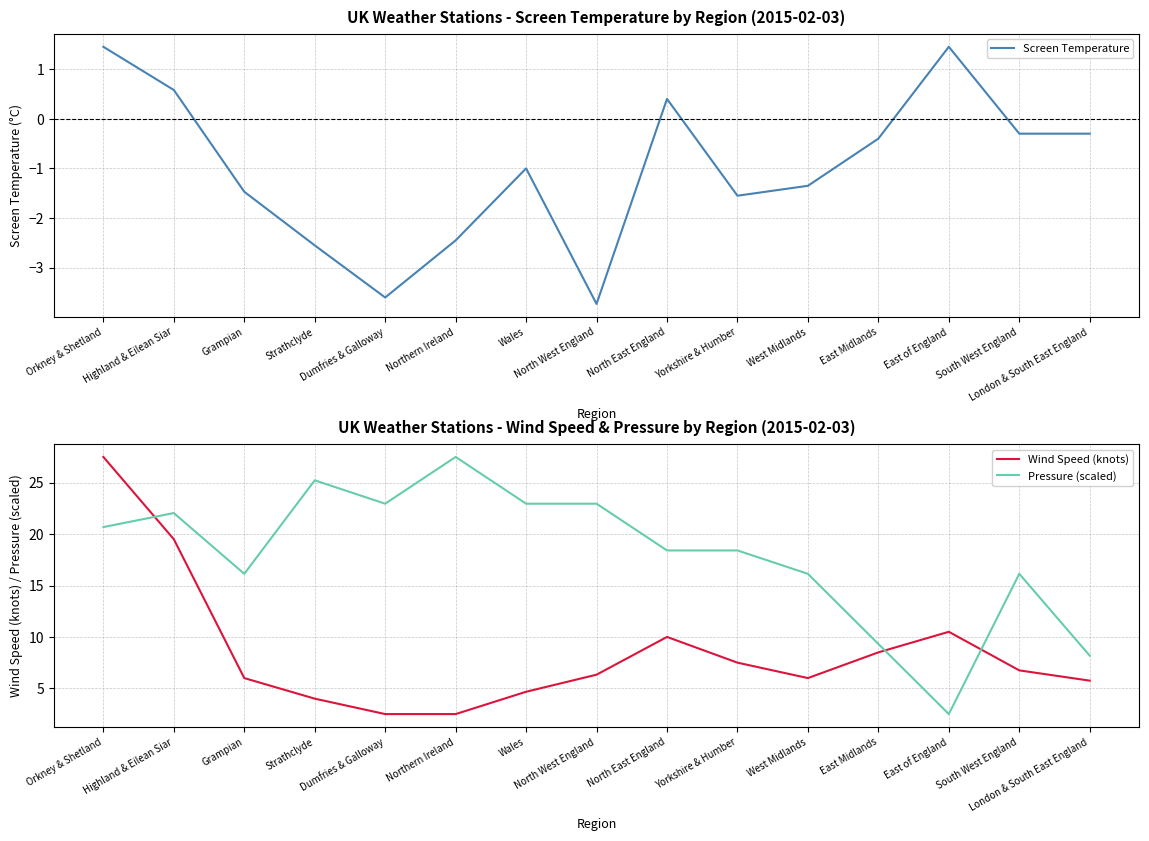

Rank the series by their maximum value, from highest to lowest.

Wind Speed (knots), Pressure (scaled), Screen Temperature